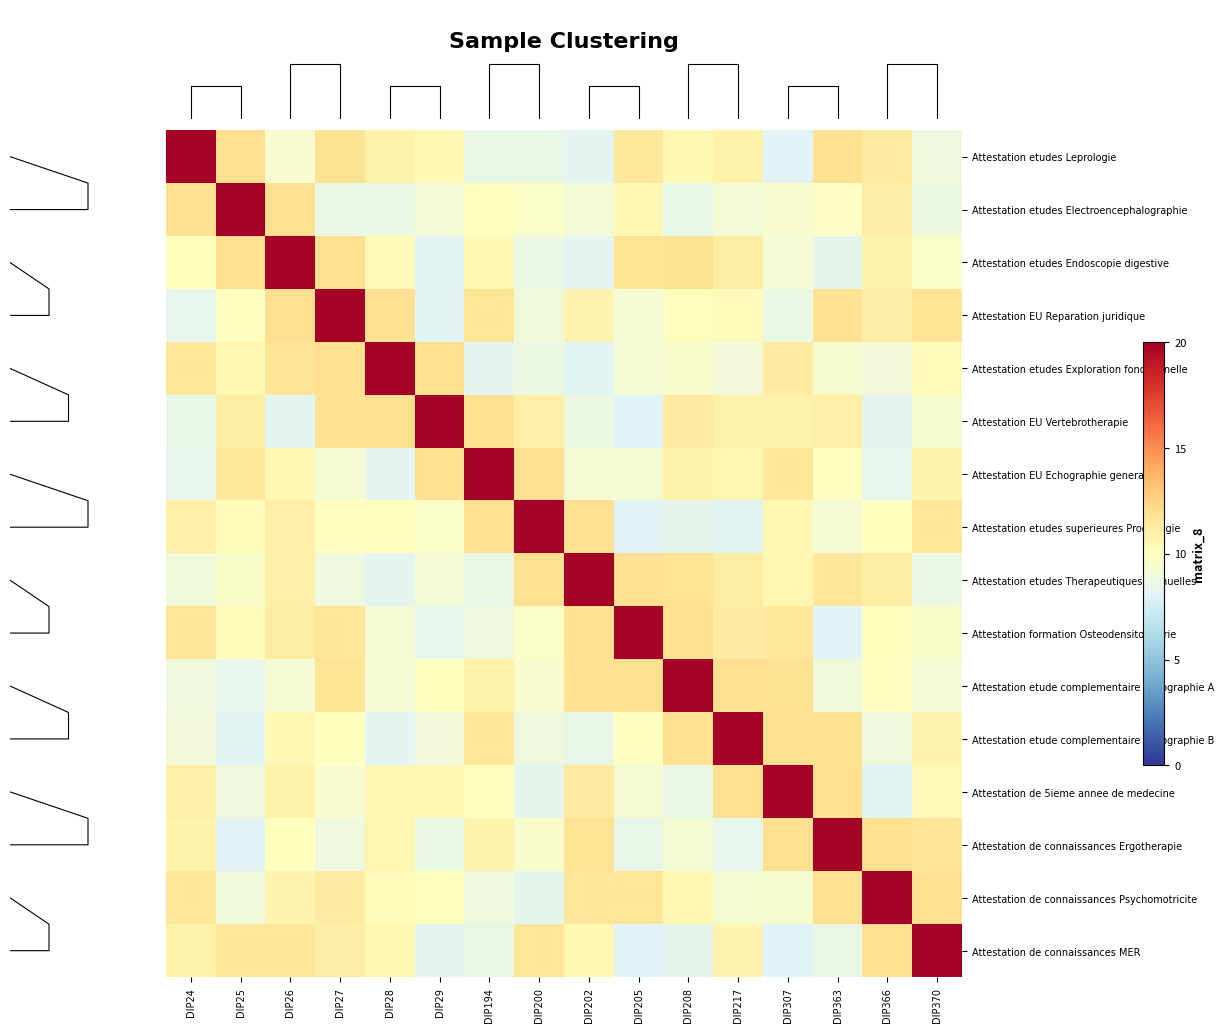

How many distinct data groups are displayed?

16